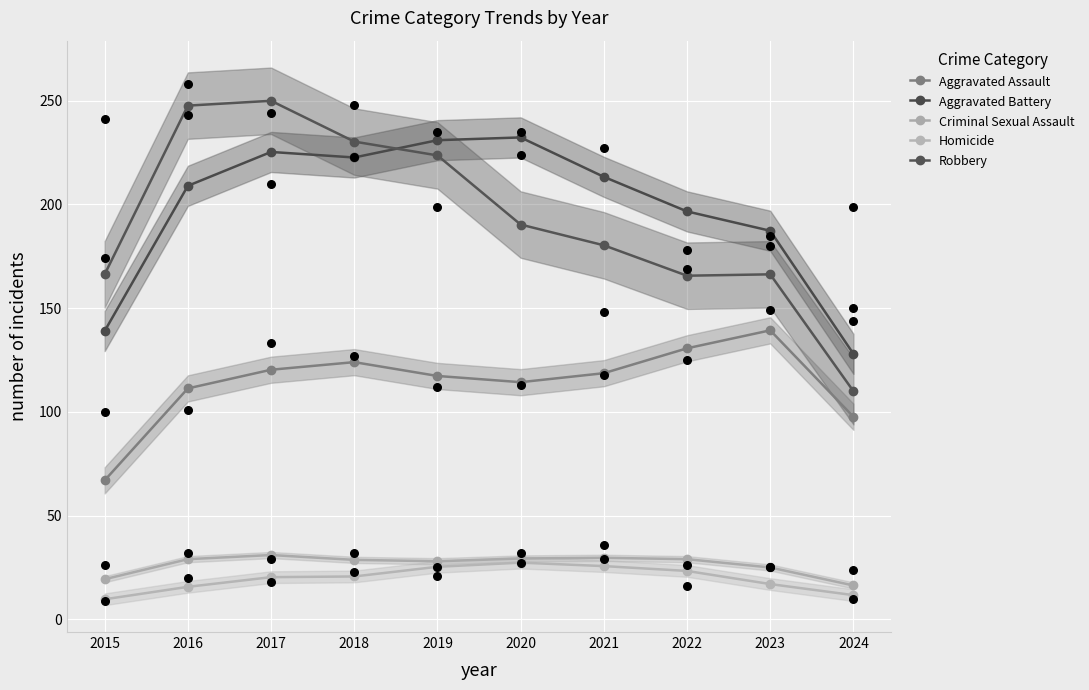

Which series reaches the minimum Y coordinate?

Homicide